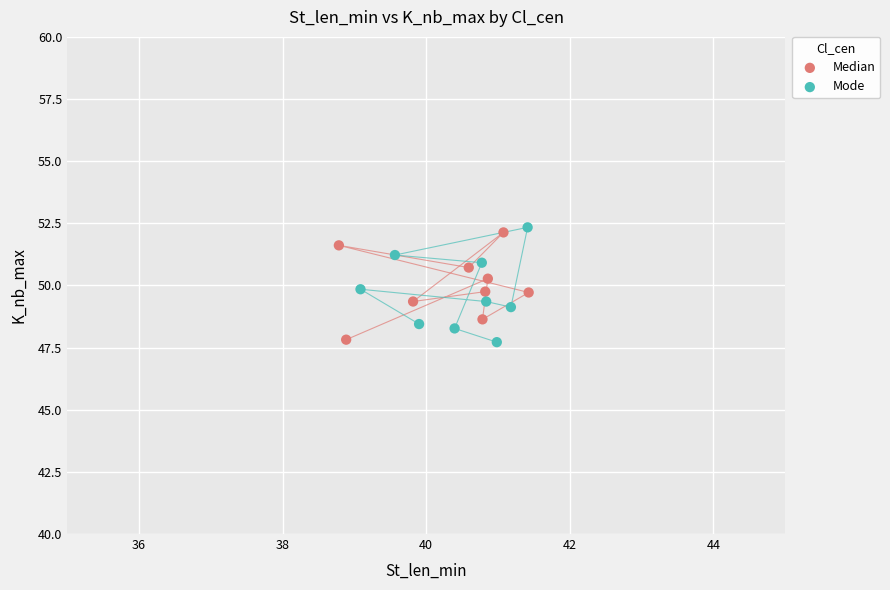

Which series reaches the maximum Y coordinate?

Mode